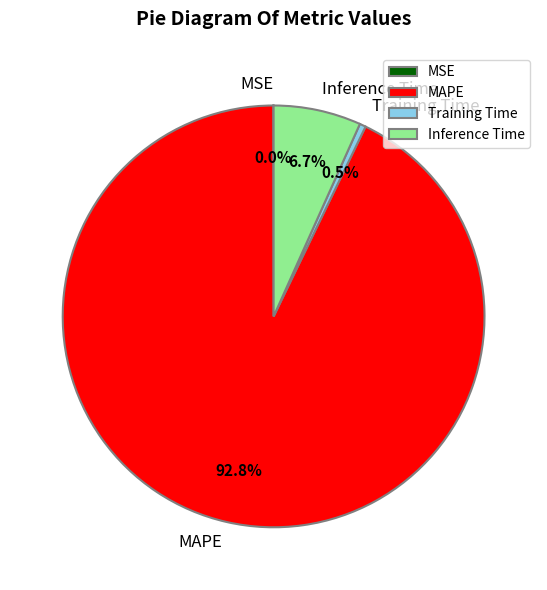

Is the sum of Training Time and MAPE greater than half?

Yes